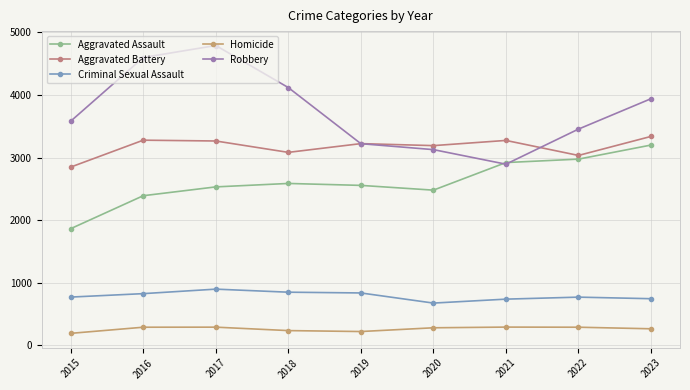

At which label is Robbery closest to 3842?

2023